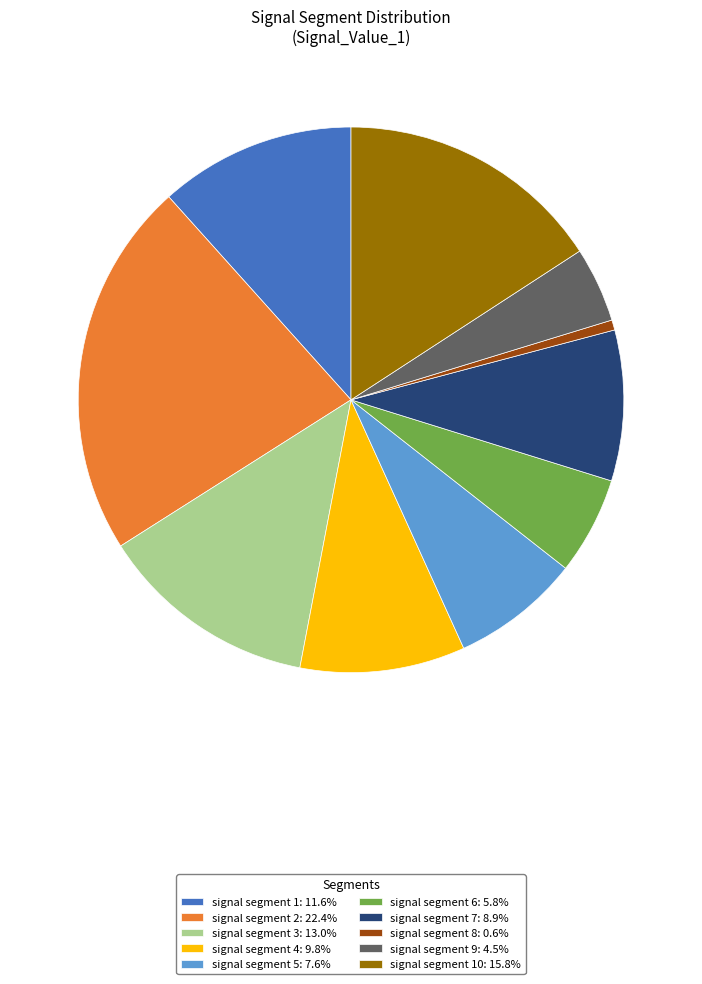

How many segments does this pie chart have?

10